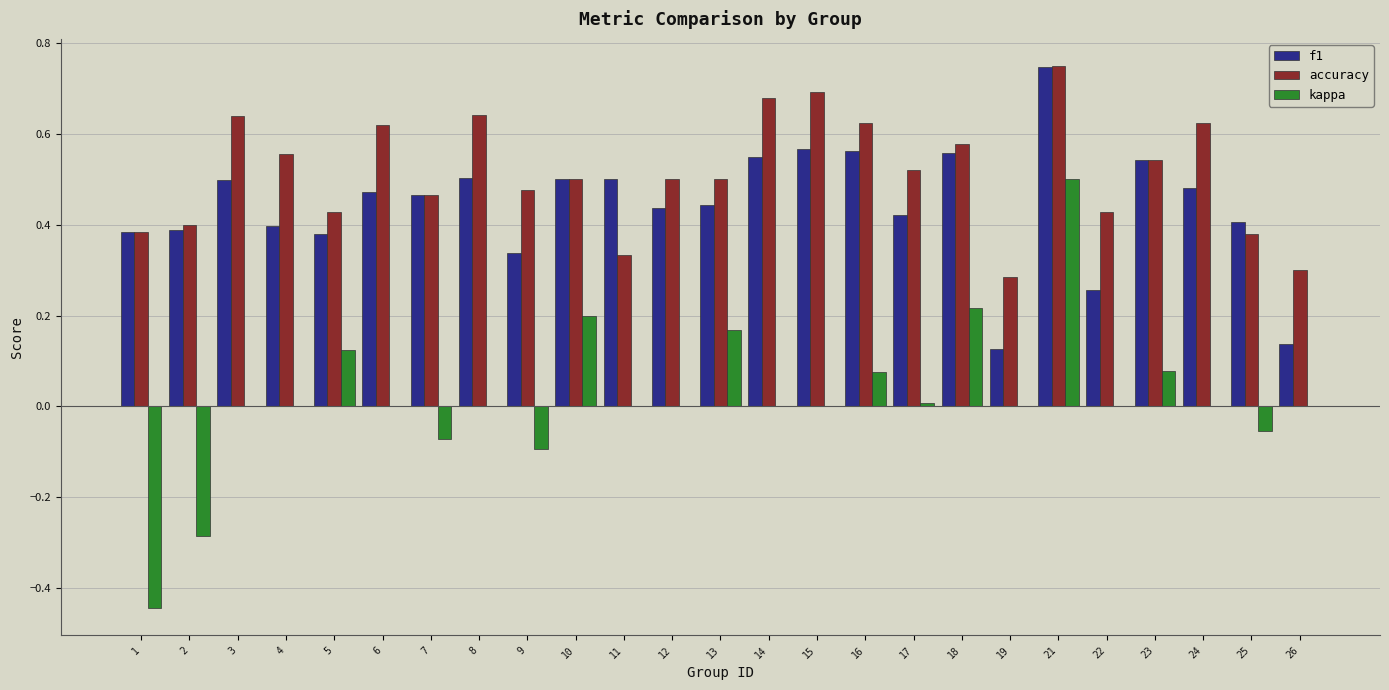

Between 5 and 23, which series saw the biggest shift?

f1